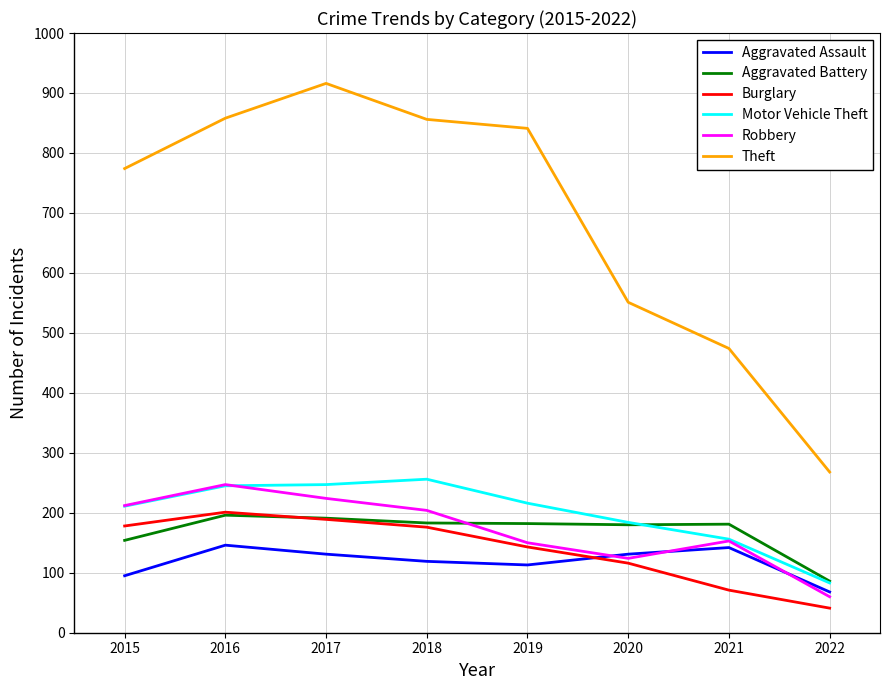

What is the sum of the Theft values at 2015 and 2019?

1615